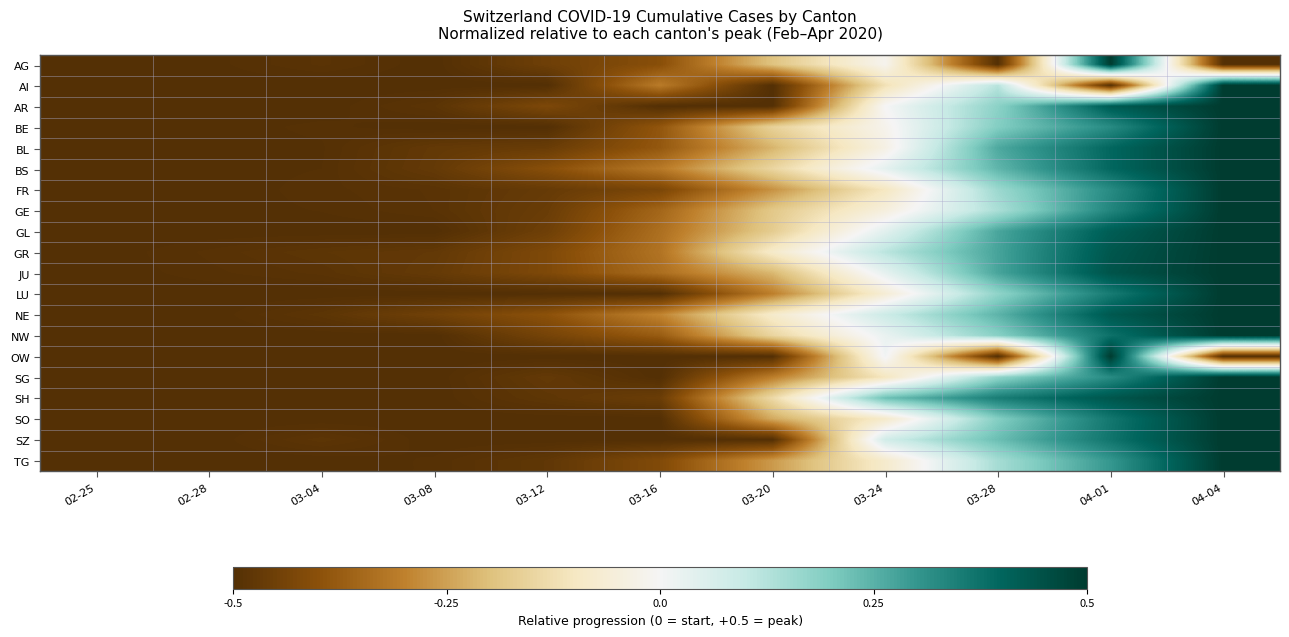

Reading right to left, list all the values displayed in this chart.

AG: 04-04=-0.5	04-01=0.5	03-28=-0.5	03-24=-0.0	03-20=-0.2	03-16=-0.4	03-12=-0.5	03-08=-0.5	03-04=-0.5	02-28=-0.5	02-25=-0.5
AI: 04-04=0.5	04-01=-0.5	03-28=0.1	03-24=-0.1	03-20=-0.5	03-16=-0.3	03-12=-0.5	03-08=-0.5	03-04=-0.5	02-28=-0.5	02-25=-0.5
AR: 04-04=0.5	04-01=0.4	03-28=0.2	03-24=0.0	03-20=-0.5	03-16=-0.5	03-12=-0.4	03-08=-0.5	03-04=-0.5	02-28=-0.5	02-25=-0.5
BE: 04-04=0.5	04-01=0.3	03-28=0.2	03-24=-0.0	03-20=-0.2	03-16=-0.4	03-12=-0.5	03-08=-0.5	03-04=-0.5	02-28=-0.5	02-25=-0.5
BL: 04-04=0.5	04-01=0.4	03-28=0.3	03-24=-0.0	03-20=-0.2	03-16=-0.4	03-12=-0.5	03-08=-0.5	03-04=-0.5	02-28=-0.5	02-25=-0.5
BS: 04-04=0.5	04-01=0.4	03-28=0.2	03-24=0.0	03-20=-0.1	03-16=-0.3	03-12=-0.4	03-08=-0.5	03-04=-0.5	02-28=-0.5	02-25=-0.5
FR: 04-04=0.5	04-01=0.3	03-28=0.2	03-24=-0.1	03-20=-0.3	03-16=-0.4	03-12=-0.5	03-08=-0.5	03-04=-0.5	02-28=-0.5	02-25=-0.5
GE: 04-04=0.5	04-01=0.3	03-28=0.1	03-24=-0.0	03-20=-0.2	03-16=-0.4	03-12=-0.5	03-08=-0.5	03-04=-0.5	02-28=-0.5	02-25=-0.5
GL: 04-04=0.5	04-01=0.4	03-28=0.3	03-24=0.0	03-20=-0.2	03-16=-0.3	03-12=-0.5	03-08=-0.5	03-04=-0.5	02-28=-0.5	02-25=-0.5
GR: 04-04=0.5	04-01=0.4	03-28=0.3	03-24=0.1	03-20=-0.1	03-16=-0.3	03-12=-0.4	03-08=-0.5	03-04=-0.5	02-28=-0.5	02-25=-0.5
JU: 04-04=0.5	04-01=0.4	03-28=0.3	03-24=0.0	03-20=-0.2	03-16=-0.3	03-12=-0.4	03-08=-0.5	03-04=-0.5	02-28=-0.5	02-25=-0.5
LU: 04-04=0.5	04-01=0.4	03-28=0.2	03-24=-0.1	03-20=-0.3	03-16=-0.5	03-12=-0.5	03-08=-0.5	03-04=-0.5	02-28=-0.5	02-25=-0.5
NE: 04-04=0.5	04-01=0.4	03-28=0.2	03-24=0.1	03-20=-0.1	03-16=-0.3	03-12=-0.4	03-08=-0.4	03-04=-0.5	02-28=-0.5	02-25=-0.5
NW: 04-04=0.5	04-01=0.4	03-28=0.2	03-24=0.0	03-20=-0.2	03-16=-0.4	03-12=-0.4	03-08=-0.5	03-04=-0.5	02-28=-0.5	02-25=-0.5
OW: 04-04=-0.5	04-01=0.5	03-28=-0.5	03-24=0.0	03-20=-0.5	03-16=-0.5	03-12=-0.5	03-08=-0.5	03-04=-0.5	02-28=-0.5	02-25=-0.5
SG: 04-04=0.5	04-01=0.3	03-28=0.2	03-24=-0.1	03-20=-0.3	03-16=-0.5	03-12=-0.5	03-08=-0.5	03-04=-0.5	02-28=-0.5	02-25=-0.5
SH: 04-04=0.5	04-01=0.4	03-28=0.4	03-24=0.2	03-20=-0.1	03-16=-0.5	03-12=-0.5	03-08=-0.5	03-04=-0.5	02-28=-0.5	02-25=-0.5
SO: 04-04=0.5	04-01=0.4	03-28=0.2	03-24=-0.1	03-20=-0.2	03-16=-0.5	03-12=-0.5	03-08=-0.5	03-04=-0.5	02-28=-0.5	02-25=-0.5
SZ: 04-04=0.5	04-01=0.4	03-28=0.2	03-24=0.1	03-20=-0.5	03-16=-0.5	03-12=-0.5	03-08=-0.5	03-04=-0.5	02-28=-0.5	02-25=-0.5
TG: 04-04=0.5	04-01=0.3	03-28=0.1	03-24=-0.1	03-20=-0.3	03-16=-0.4	03-12=-0.5	03-08=-0.5	03-04=-0.5	02-28=-0.5	02-25=-0.5